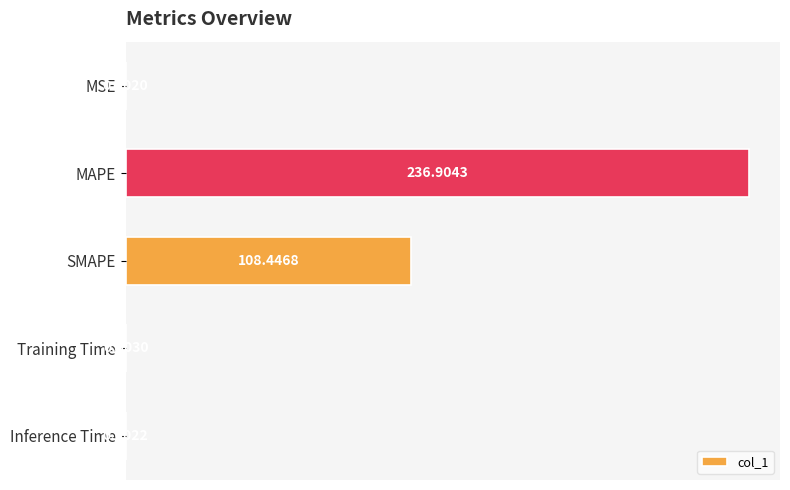

Are the bars horizontal?

Yes